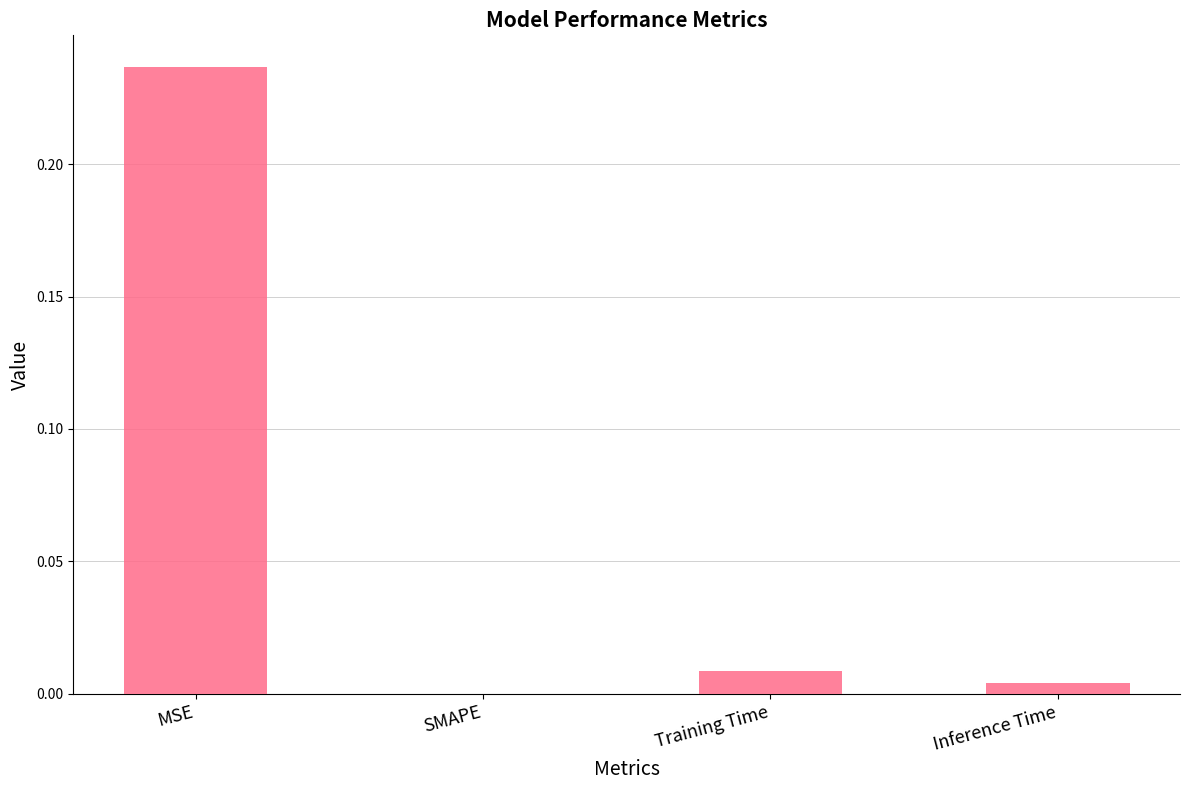

Where is the data nearest to the value 0?

SMAPE